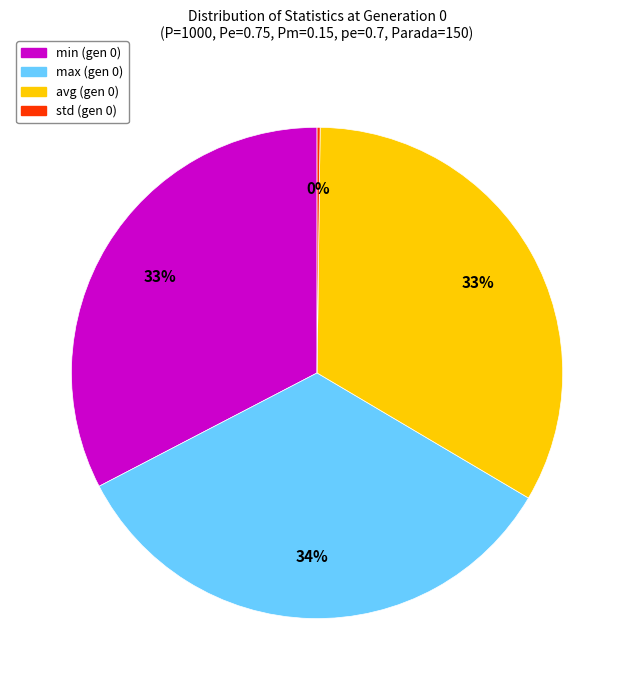

What percentage is the min (gen 0) slice, to the nearest percent?

33%